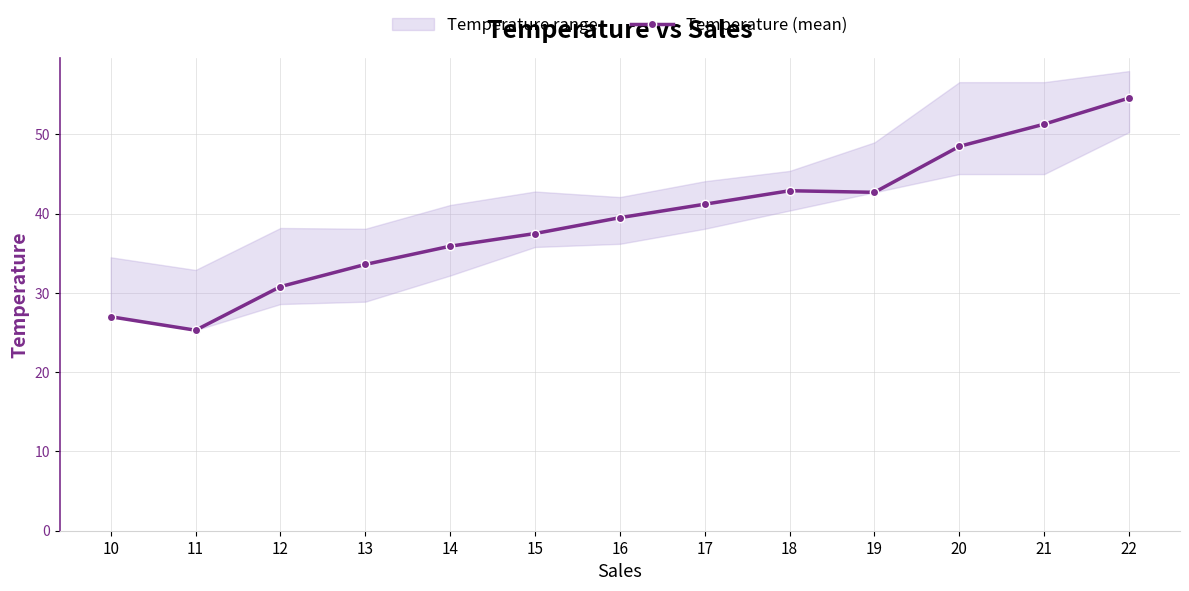

Which category has the highest value across all series?

22